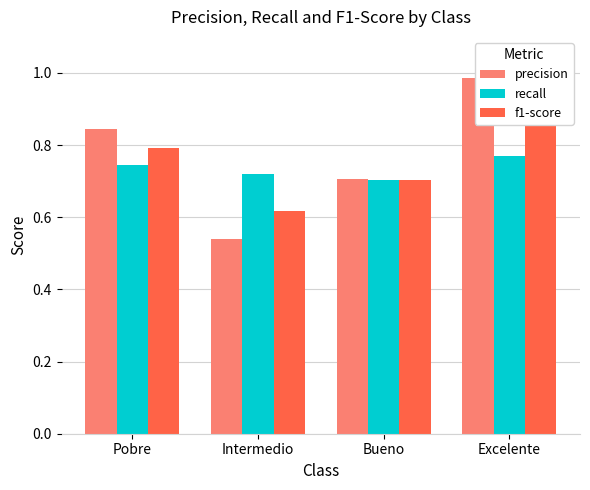

Where is precision nearest to the value 0?

Intermedio